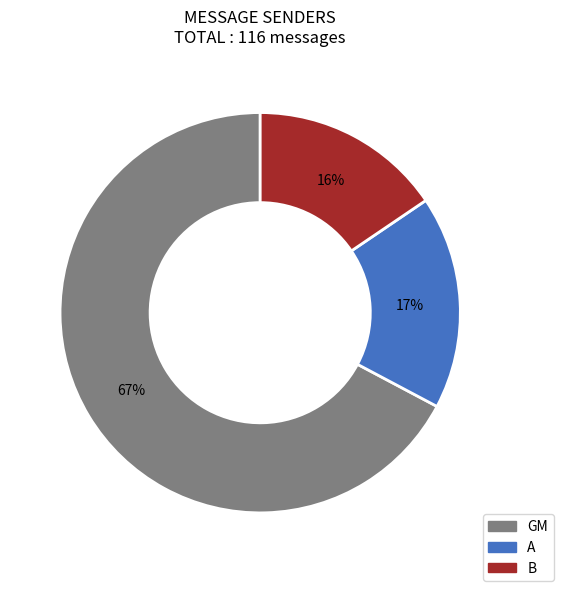

To the nearest percent, what is the average slice percentage?

33%